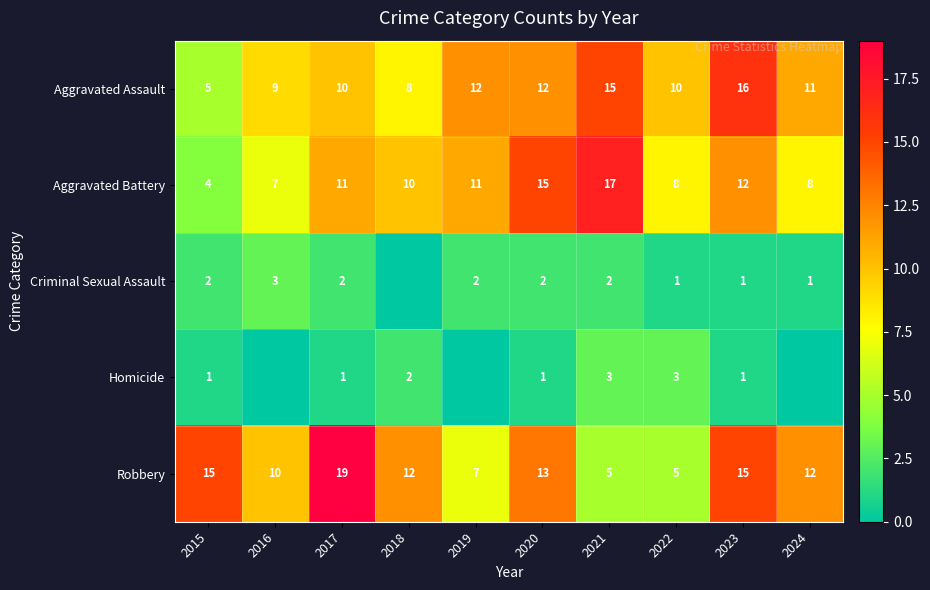

What is the highest value of the Aggravated Assault series?

16